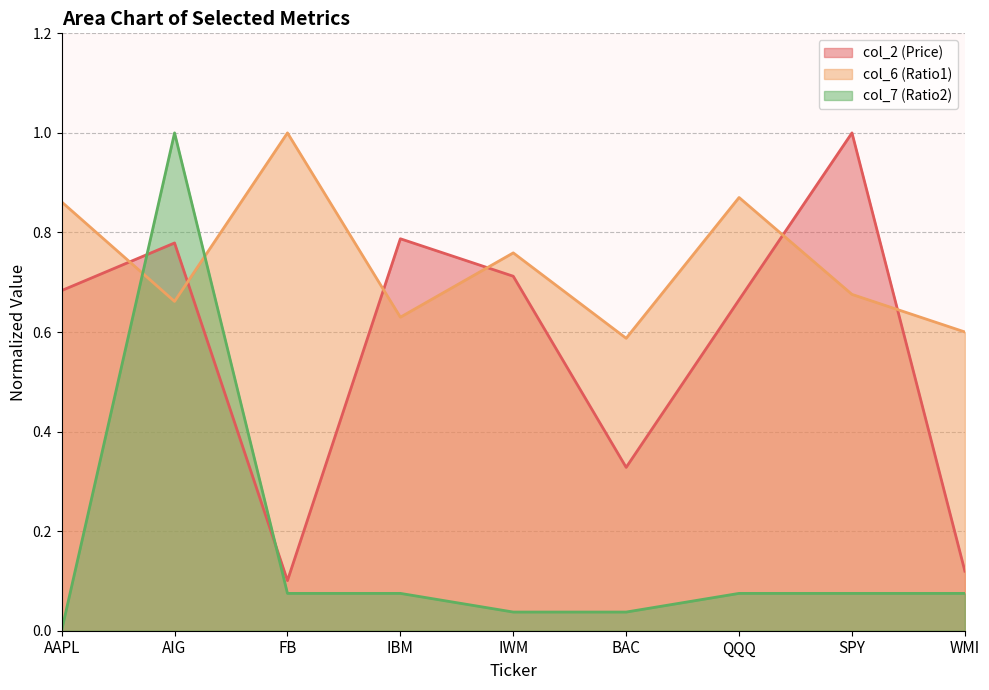

Between which two adjacent categories do col_6 (Ratio1) and col_7 (Ratio2) first intersect?

AAPL and AIG